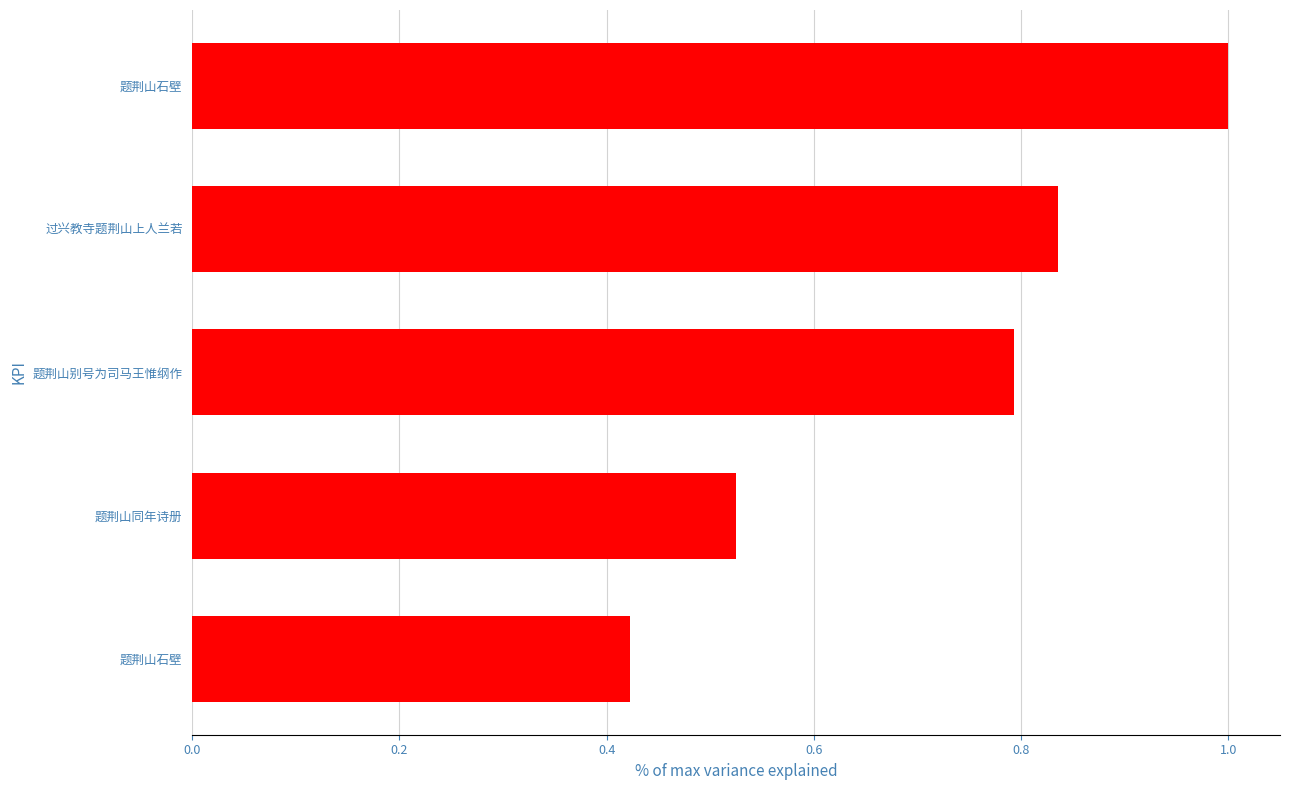

Count the number of categories in the chart.

5